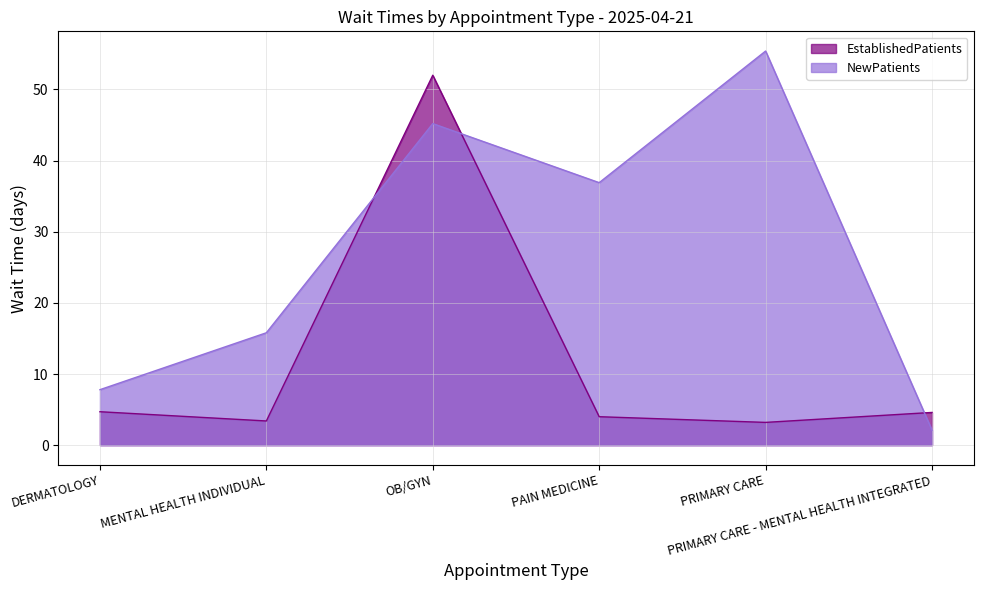

Which series has the widest spread of values?

NewPatients